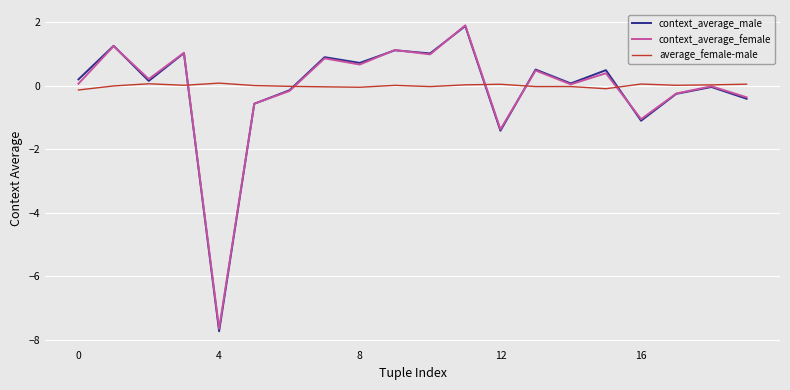

What is the maximum value shown in the chart?

1.9